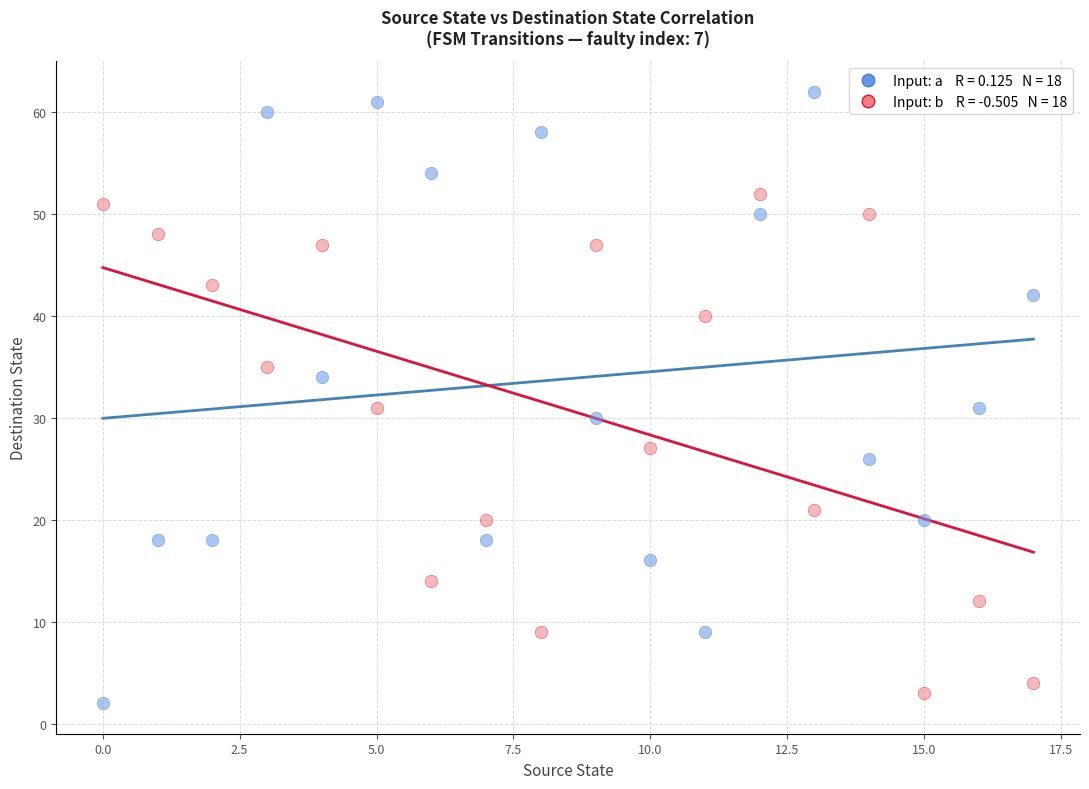

Across all data points, what is the range of Y values (max minus min)?

60